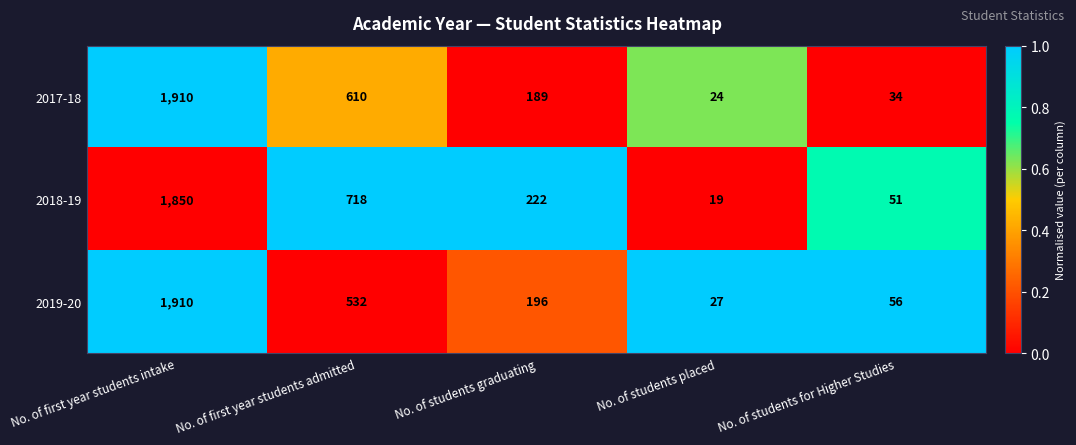

The 2018-19 series shows 419 at No. of first year students intake. True or false?

False